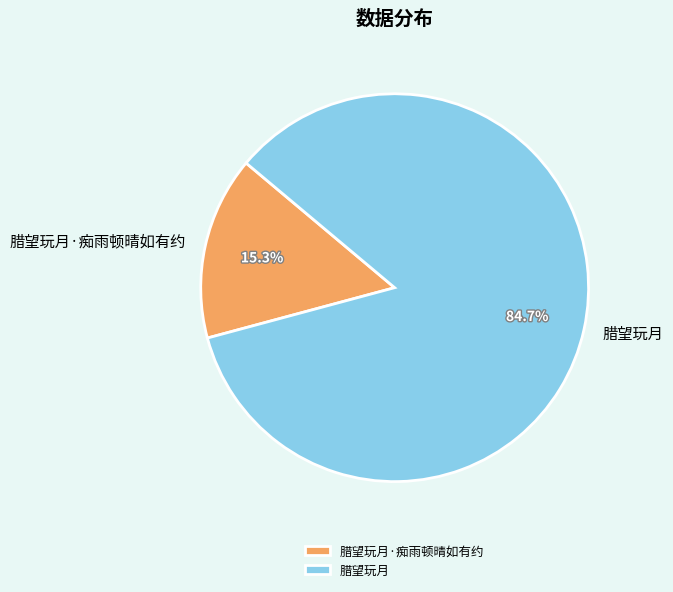

What percentage is the 腊望玩月 slice, to the nearest percent?

85%